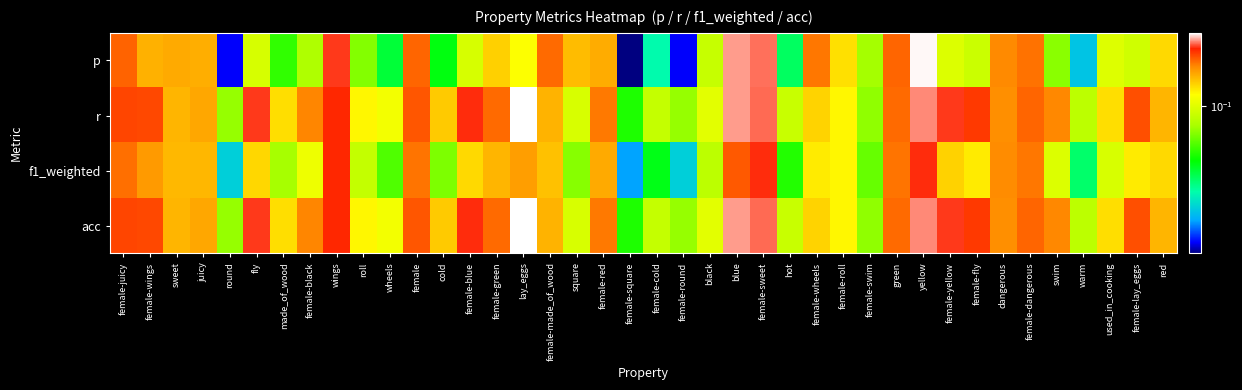

Reading right to left, list all the values displayed in this chart.

p: red=0.1	female-lay_eggs=0.1	used_in_cooking=0.1	warm=0.0	swim=0.1	female-dangerous=0.2	dangerous=0.2	female-fly=0.1	female-yellow=0.1	yellow=0.3	green=0.2	female-swim=0.1	female-roll=0.1	female-wheels=0.2	hot=0.0	female-sweet=0.3	blue=0.3	black=0.1	female-round=0.0	female-cold=0.0	female-square=0.0	female-red=0.2	square=0.2	female-made_of_wood=0.2	lay_eggs=0.1	female-green=0.1	female-blue=0.1	cold=0.0	female=0.2	wheels=0.0	roll=0.1	wings=0.2	female-black=0.1	made_of_wood=0.1	fly=0.1	round=0.0	juicy=0.2	sweet=0.2	female-wings=0.2	female-juicy=0.2
r: red=0.2	female-lay_eggs=0.2	used_in_cooking=0.1	warm=0.1	swim=0.2	female-dangerous=0.2	dangerous=0.2	female-fly=0.2	female-yellow=0.2	yellow=0.3	green=0.2	female-swim=0.1	female-roll=0.1	female-wheels=0.1	hot=0.1	female-sweet=0.3	blue=0.3	black=0.1	female-round=0.1	female-cold=0.1	female-square=0.0	female-red=0.2	square=0.1	female-made_of_wood=0.2	lay_eggs=0.3	female-green=0.2	female-blue=0.2	cold=0.1	female=0.2	wheels=0.1	roll=0.1	wings=0.2	female-black=0.2	made_of_wood=0.1	fly=0.2	round=0.1	juicy=0.2	sweet=0.2	female-wings=0.2	female-juicy=0.2
f1_weighted: red=0.1	female-lay_eggs=0.1	used_in_cooking=0.1	warm=0.0	swim=0.1	female-dangerous=0.2	dangerous=0.2	female-fly=0.1	female-yellow=0.1	yellow=0.2	green=0.2	female-swim=0.1	female-roll=0.1	female-wheels=0.1	hot=0.0	female-sweet=0.2	blue=0.2	black=0.1	female-round=0.0	female-cold=0.0	female-square=0.0	female-red=0.2	square=0.1	female-made_of_wood=0.1	lay_eggs=0.2	female-green=0.2	female-blue=0.1	cold=0.1	female=0.2	wheels=0.1	roll=0.1	wings=0.2	female-black=0.1	made_of_wood=0.1	fly=0.1	round=0.0	juicy=0.2	sweet=0.2	female-wings=0.2	female-juicy=0.2
acc: red=0.2	female-lay_eggs=0.2	used_in_cooking=0.1	warm=0.1	swim=0.2	female-dangerous=0.2	dangerous=0.2	female-fly=0.2	female-yellow=0.2	yellow=0.3	green=0.2	female-swim=0.1	female-roll=0.1	female-wheels=0.1	hot=0.1	female-sweet=0.3	blue=0.3	black=0.1	female-round=0.1	female-cold=0.1	female-square=0.0	female-red=0.2	square=0.1	female-made_of_wood=0.2	lay_eggs=0.3	female-green=0.2	female-blue=0.2	cold=0.1	female=0.2	wheels=0.1	roll=0.1	wings=0.2	female-black=0.2	made_of_wood=0.1	fly=0.2	round=0.1	juicy=0.2	sweet=0.2	female-wings=0.2	female-juicy=0.2